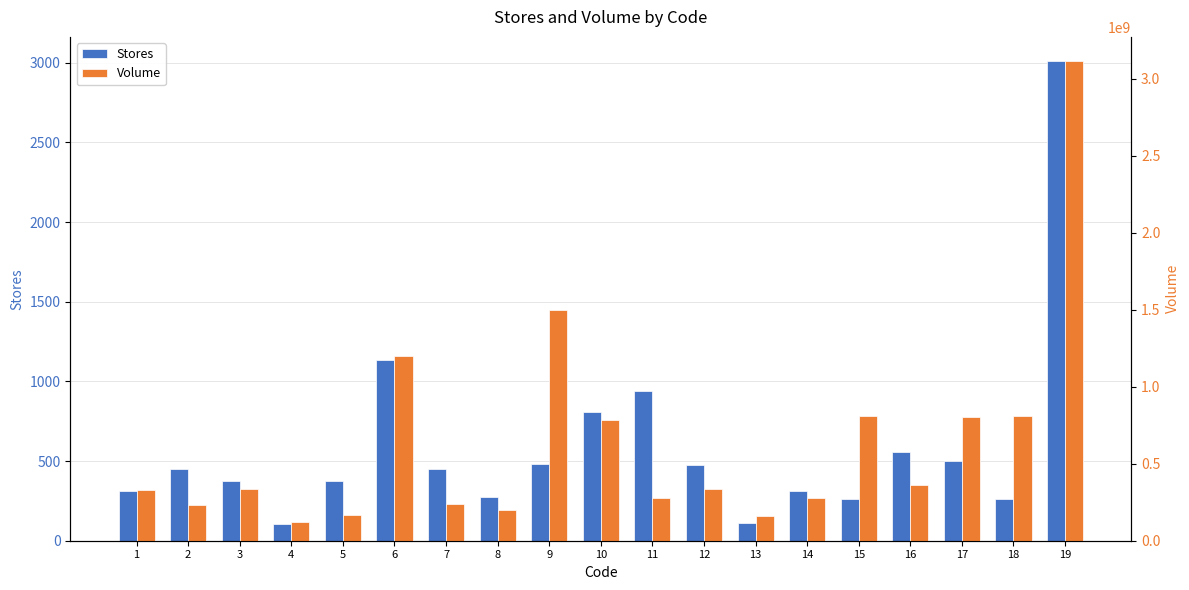

What are all the series names shown in the legend?

Stores, Volume